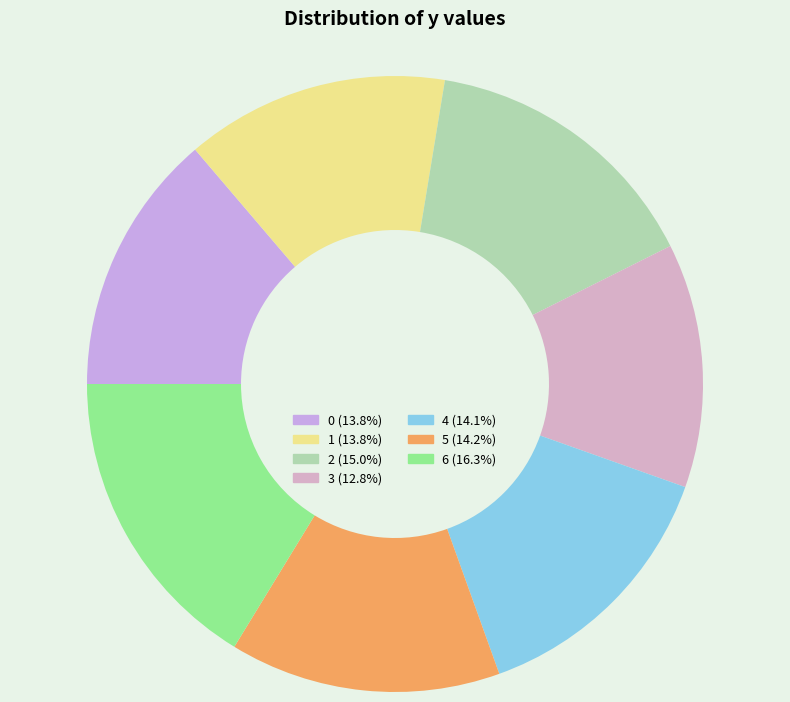

Does 1 represent more than half of the total?

No